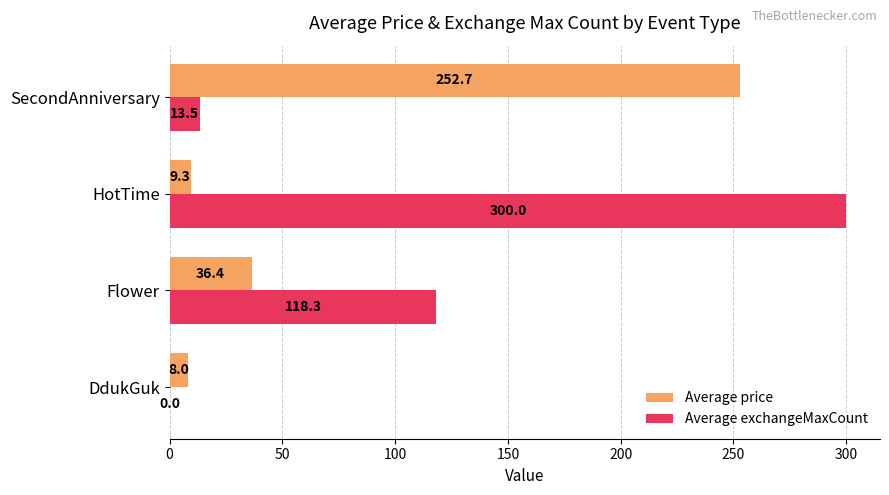

At which category does the chart reach its peak across all series?

HotTime